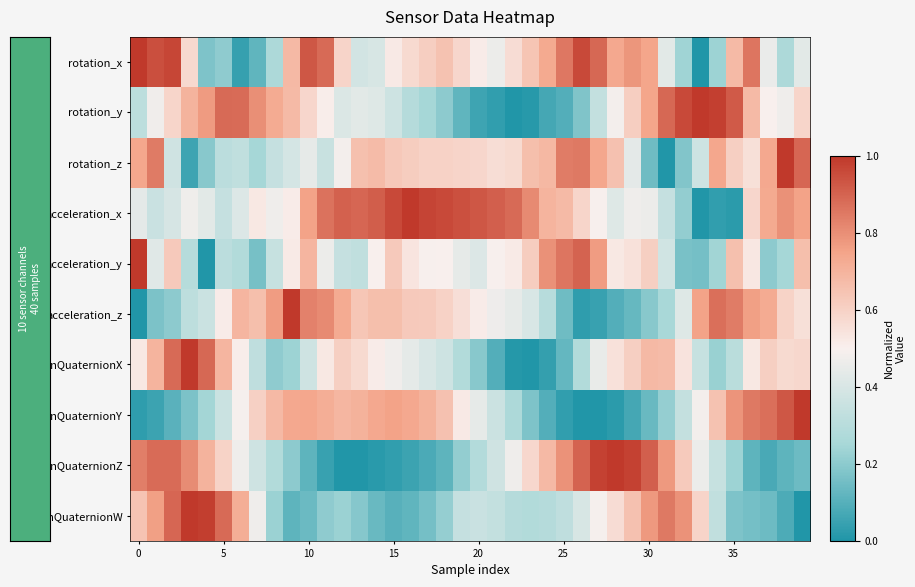

Reading left to right, transcribe all the data shown in this chart.

rotation_x: 1.0	0.9	1.0	0.6	0.2	0.2	0.0	0.1	0.3	0.7	0.9	0.9	0.6	0.4	0.4	0.5	0.6	0.6	0.7	0.6	0.5	0.5	0.6	0.6	0.7	0.9	1.0	0.9	0.7	0.8	0.7	0.4	0.2	0.0	0.2	0.7	0.9	0.5	0.3	0.4
rotation_y: 0.3	0.5	0.6	0.7	0.8	0.9	0.9	0.8	0.7	0.7	0.6	0.5	0.4	0.4	0.4	0.4	0.3	0.2	0.2	0.1	0.1	0.0	0.0	0.0	0.1	0.1	0.2	0.3	0.5	0.6	0.7	0.9	1.0	1.0	1.0	0.9	0.7	0.5	0.5	0.6
rotation_z: 0.7	0.8	0.4	0.1	0.2	0.3	0.3	0.2	0.3	0.4	0.4	0.3	0.5	0.7	0.7	0.6	0.6	0.6	0.6	0.6	0.6	0.6	0.6	0.7	0.7	0.8	0.8	0.7	0.7	0.4	0.1	0.0	0.2	0.4	0.7	0.6	0.6	0.7	1.0	0.9
acceleration_x: 0.4	0.4	0.4	0.5	0.4	0.3	0.4	0.5	0.5	0.5	0.8	0.9	0.9	0.9	0.9	1.0	1.0	1.0	1.0	0.9	0.9	0.9	0.9	0.8	0.7	0.7	0.6	0.5	0.4	0.5	0.5	0.3	0.2	0.0	0.0	0.0	0.6	0.7	0.8	0.8
acceleration_y: 1.0	0.4	0.6	0.3	0.0	0.3	0.3	0.2	0.3	0.5	0.7	0.5	0.3	0.3	0.5	0.6	0.5	0.5	0.5	0.4	0.4	0.5	0.5	0.6	0.8	0.9	0.9	0.8	0.5	0.5	0.6	0.4	0.2	0.2	0.2	0.7	0.5	0.2	0.2	0.7
acceleration_z: 0.0	0.2	0.2	0.3	0.4	0.5	0.7	0.7	0.8	1.0	0.8	0.8	0.7	0.6	0.7	0.7	0.6	0.6	0.6	0.6	0.5	0.5	0.4	0.4	0.3	0.1	0.0	0.0	0.1	0.1	0.2	0.3	0.4	0.8	0.9	0.8	0.8	0.7	0.6	0.6
motionQuaternionX: 0.5	0.7	0.9	1.0	0.9	0.7	0.5	0.3	0.2	0.2	0.4	0.5	0.6	0.6	0.5	0.5	0.4	0.4	0.4	0.3	0.2	0.1	0.0	0.0	0.0	0.1	0.3	0.5	0.5	0.6	0.7	0.7	0.5	0.3	0.2	0.3	0.5	0.6	0.6	0.6
motionQuaternionY: 0.0	0.1	0.1	0.2	0.2	0.4	0.5	0.6	0.7	0.7	0.7	0.7	0.7	0.7	0.7	0.8	0.7	0.7	0.7	0.5	0.4	0.4	0.3	0.2	0.1	0.0	0.0	0.0	0.0	0.1	0.1	0.2	0.3	0.5	0.6	0.8	0.9	0.9	0.9	1.0
motionQuaternionZ: 0.8	0.9	0.9	0.8	0.7	0.6	0.5	0.4	0.3	0.2	0.1	0.0	0.0	0.0	0.0	0.0	0.1	0.1	0.1	0.2	0.3	0.4	0.5	0.6	0.7	0.8	0.9	1.0	1.0	1.0	0.9	0.8	0.6	0.5	0.3	0.2	0.1	0.1	0.1	0.1
motionQuaternionW: 0.6	0.8	0.9	1.0	1.0	0.9	0.7	0.5	0.2	0.1	0.1	0.2	0.2	0.2	0.1	0.1	0.1	0.2	0.2	0.3	0.4	0.3	0.3	0.3	0.3	0.3	0.4	0.5	0.6	0.7	0.8	0.8	0.8	0.6	0.3	0.2	0.2	0.1	0.1	0.0